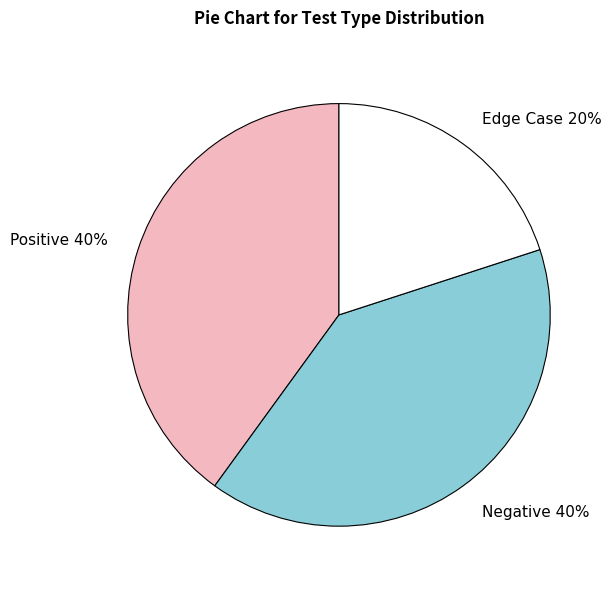

Does any single category account for the majority?

No